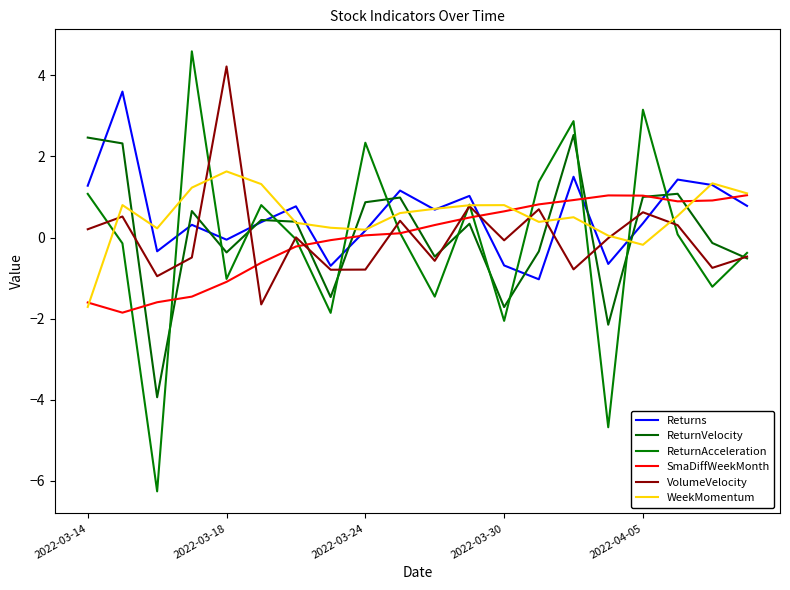

Count the number of data series in this chart.

6